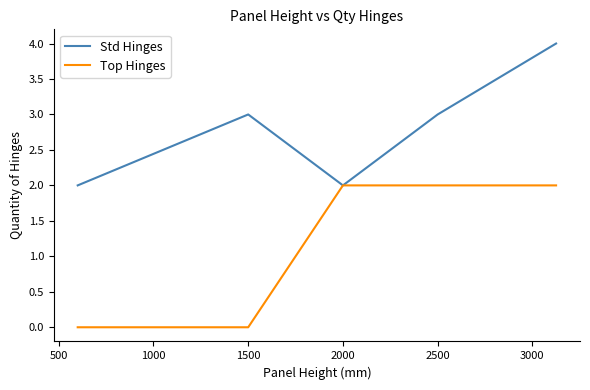

Reading left to right, transcribe all the data shown in this chart.

Std Hinges: 2	3	2	3	4
Top Hinges: 0	0	2	2	2